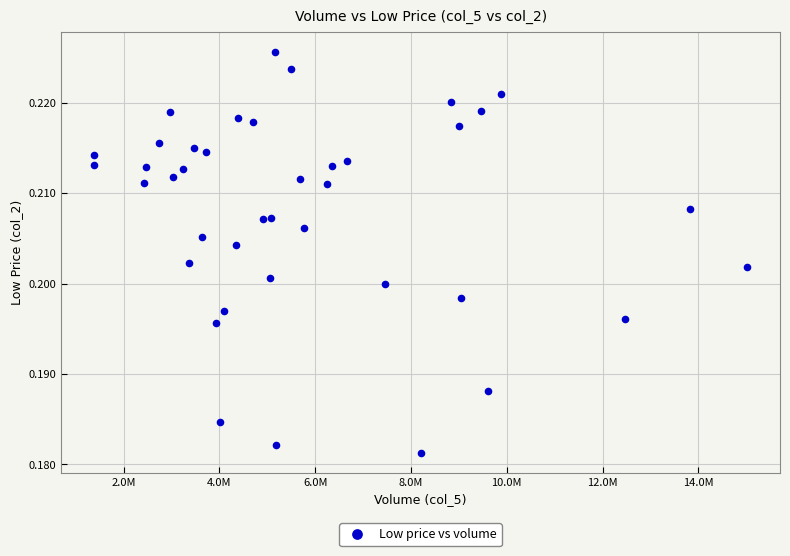

What is the range of X values (max minus min)?

13638743.7